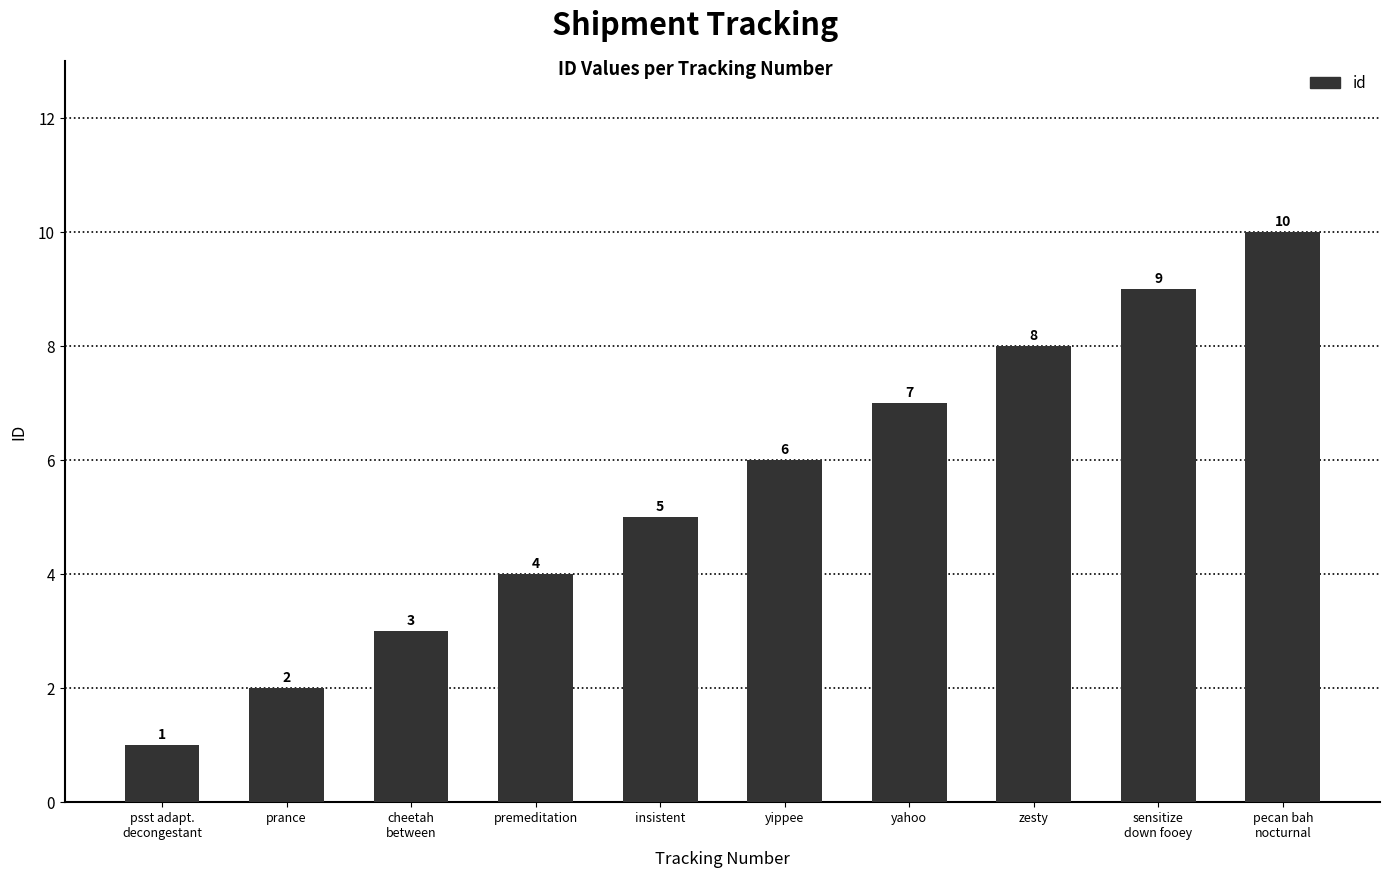

Reading left to right, extract all data points from this chart.

psst adapt.
decongestant=1	prance=2	cheetah
between=3	premeditation=4	insistent=5	yippee=6	yahoo=7	zesty=8	sensitize
down fooey=9	pecan bah
nocturnal=10